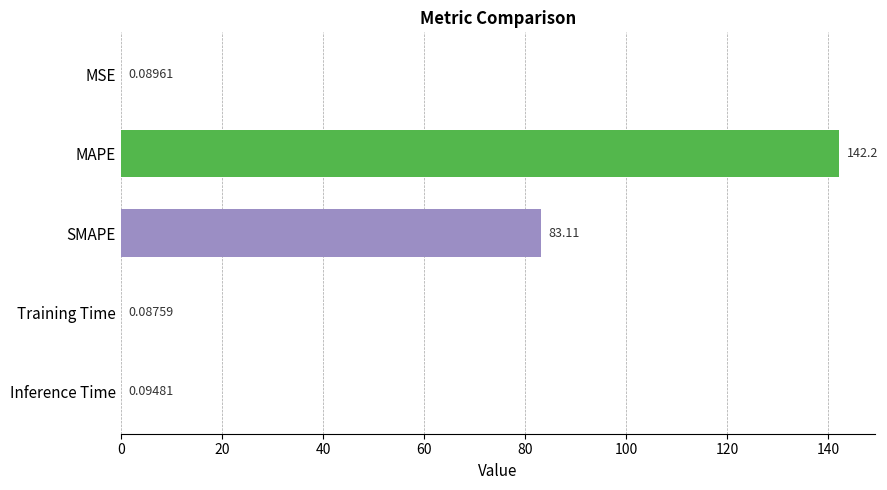

What is the sum of the values at Training Time and MAPE?

142.3